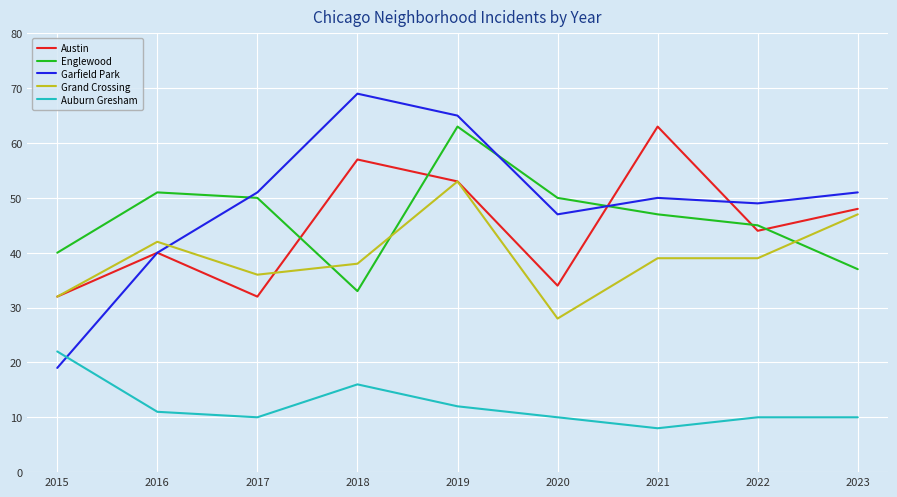

The value of Grand Crossing at 2019 is 16. True or false?

False